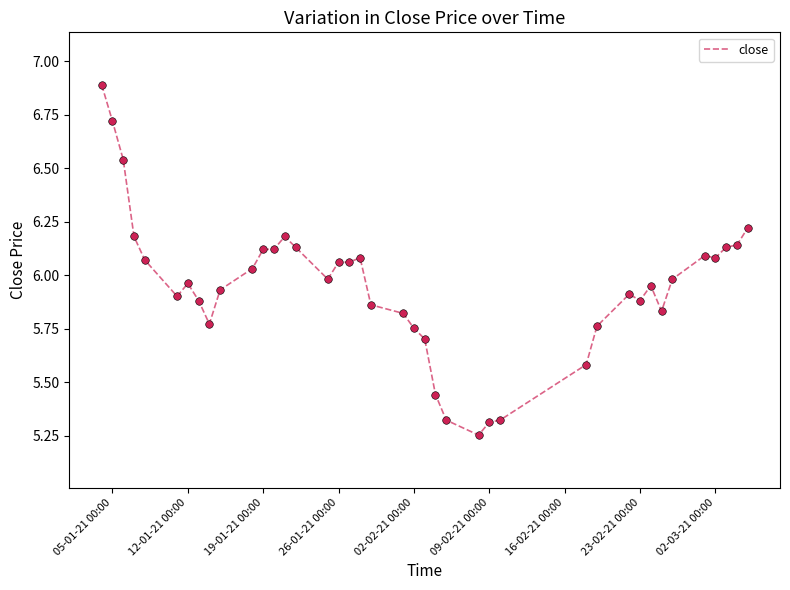

What is the difference between the maximum and minimum values?

1.6